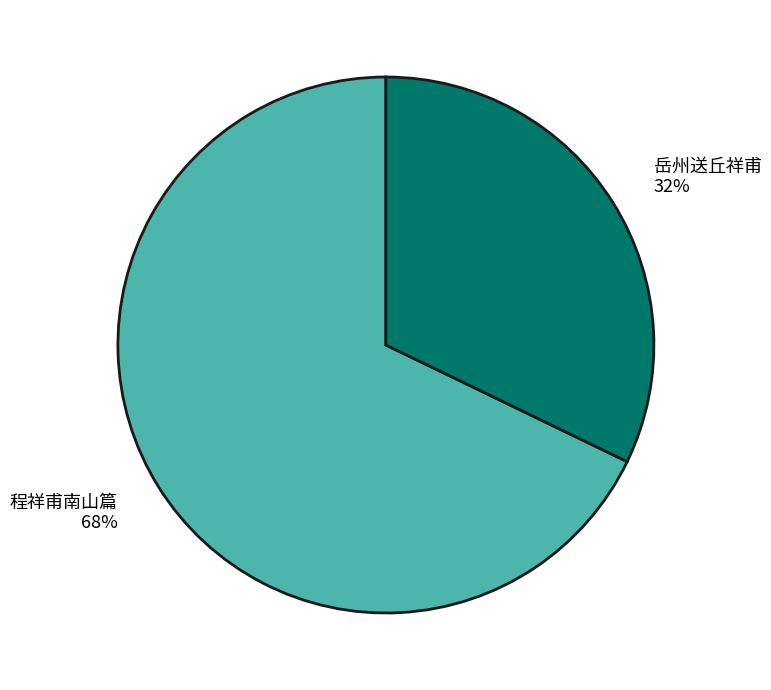

What percentage is the 程祥甫南山篇 slice, to the nearest percent?

68%